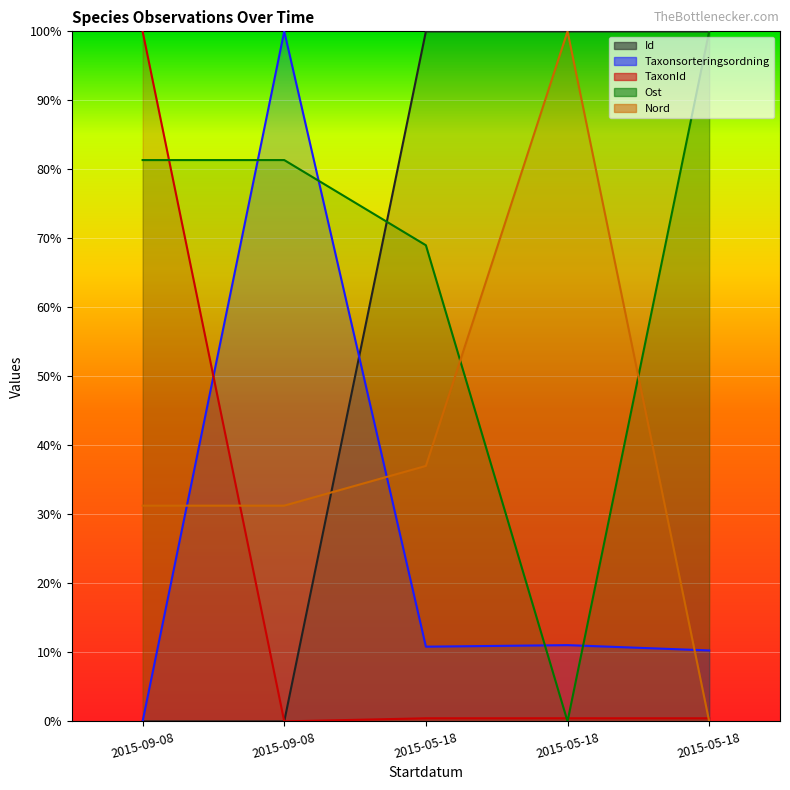

What is the label of the 5th point from the right?

2015-09-08